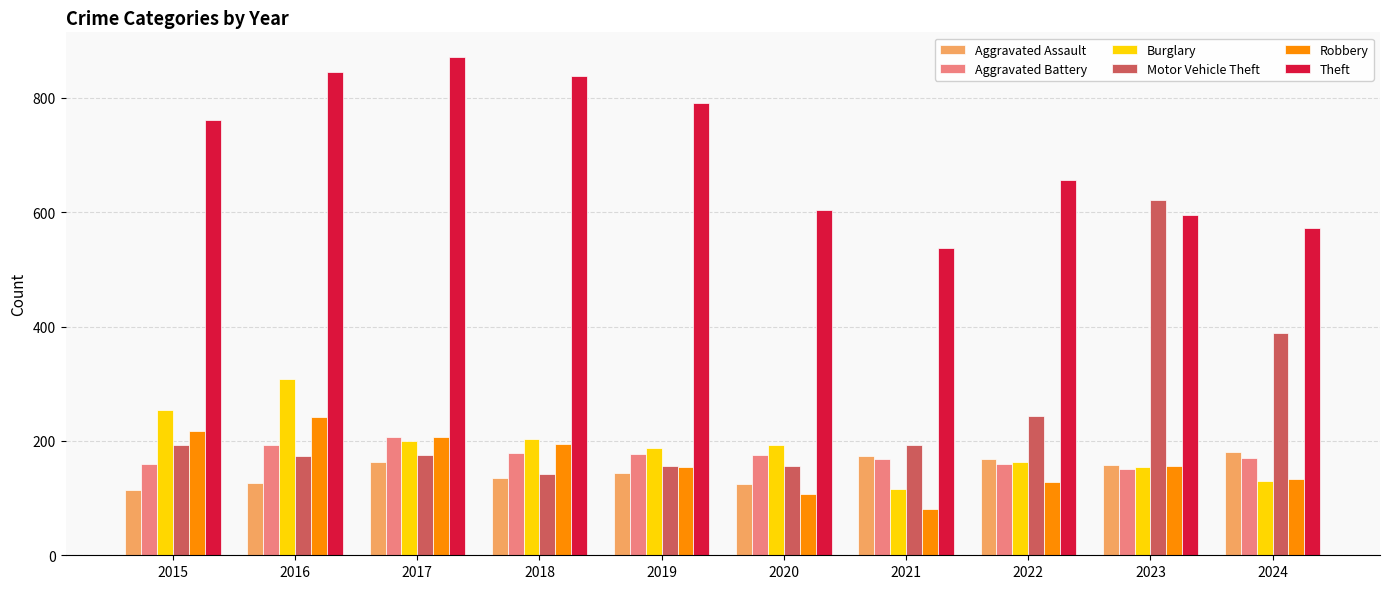

What is the sum of all Motor Vehicle Theft values?

2442